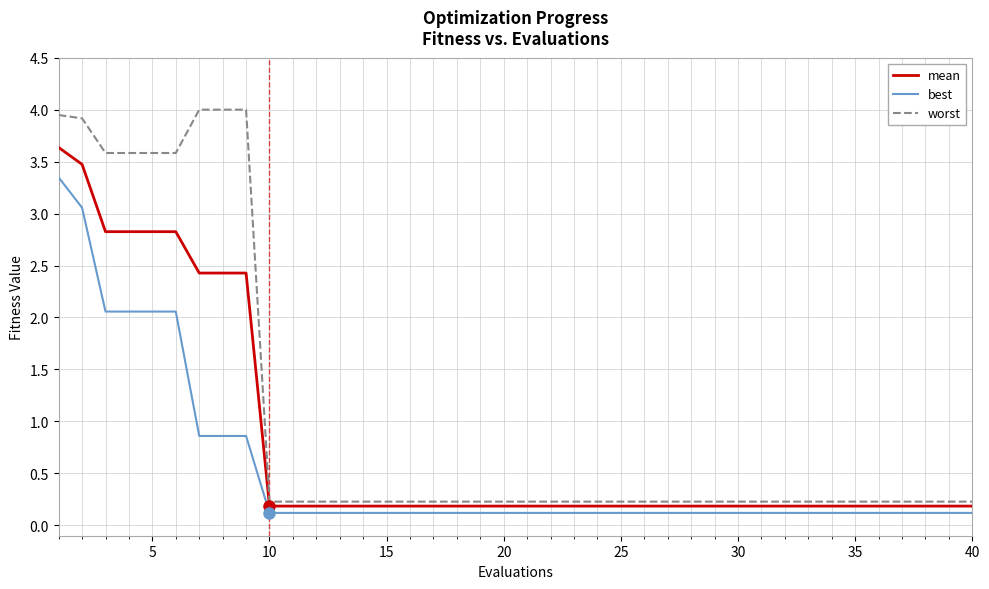

True or false: best and worst intersect in this chart.

False